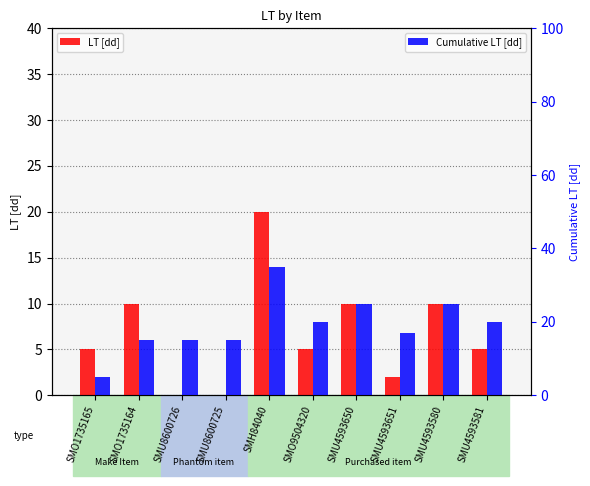

What is the sum of the Cumulative LT [dd] values at SMU4593580 and SMU4593651?

42